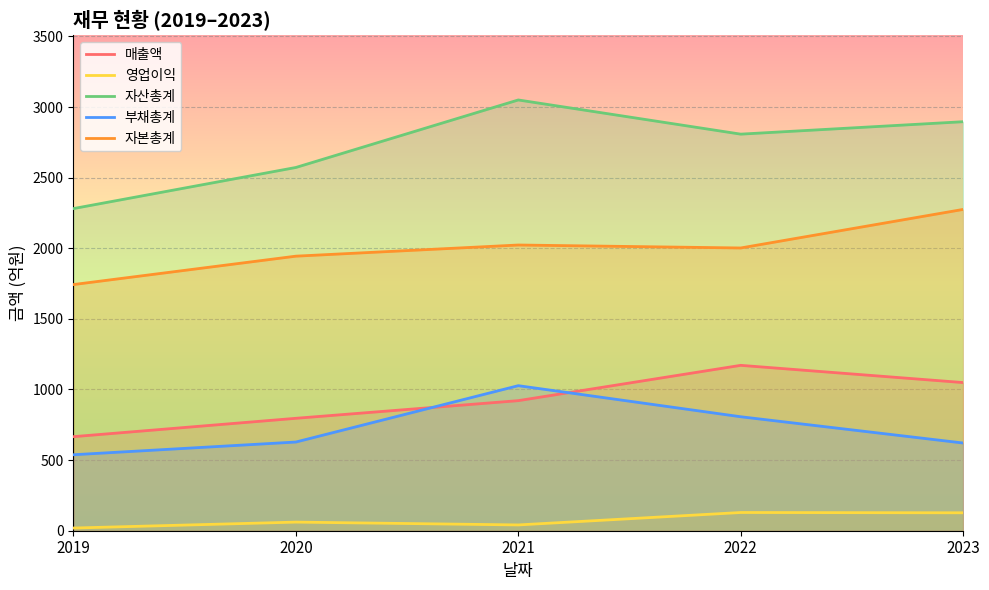

How many values in the 영업이익 series exceed 61?

2